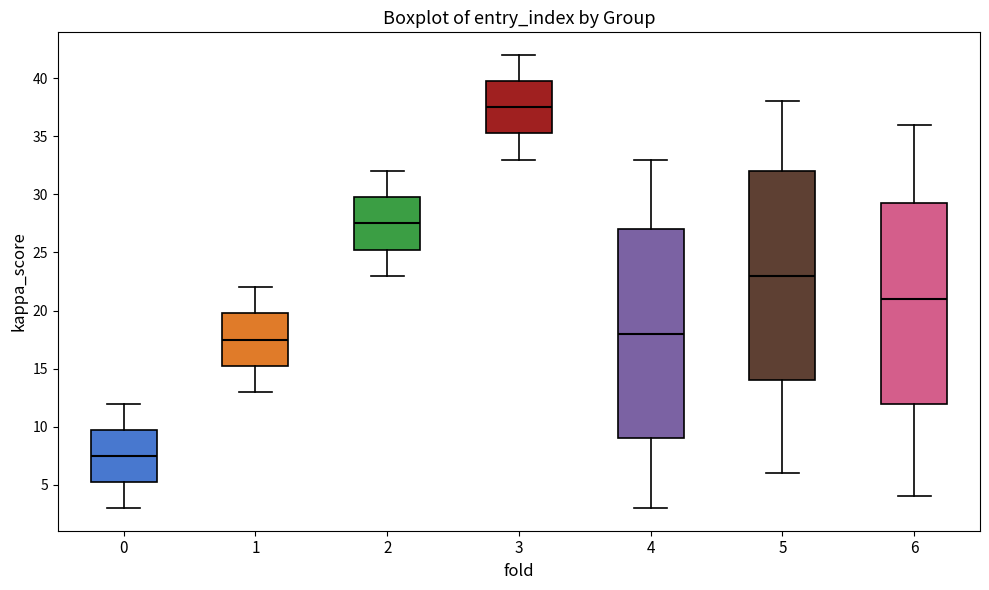

Reading left to right, read every box against the y-axis: the position of its median line, the range the box covers, and the ends of its whiskers. The values are not printed on the chart, so give them approximately, as read against the axis.

0: median 7.5, box 5.5 to 10.0, whiskers 3.0 to 12.0
1: median 17.5, box 15.5 to 20.0, whiskers 13.0 to 22.0
2: median 27.5, box 25.5 to 30.0, whiskers 23.0 to 32.0
3: median 37.5, box 35.5 to 40.0, whiskers 33.0 to 42.0
4: median 18.0, box 9.0 to 27.0, whiskers 3.0 to 33.0
5: median 23.0, box 14.0 to 32.0, whiskers 6.0 to 38.0
6: median 21.0, box 12.0 to 29.5, whiskers 4.0 to 36.0